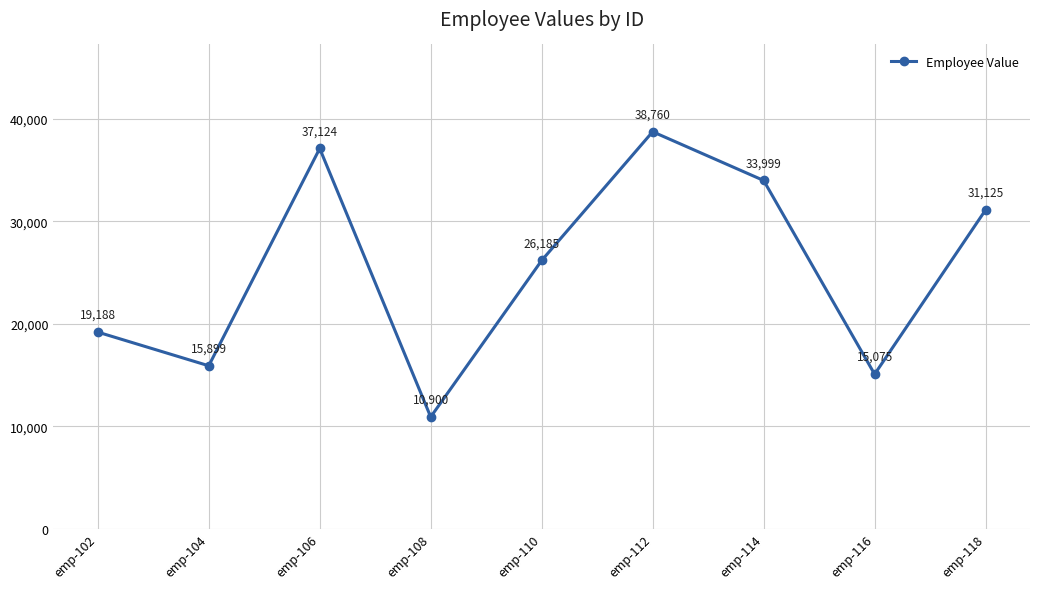

True or false: the data has more than 1 interior local peaks.

True